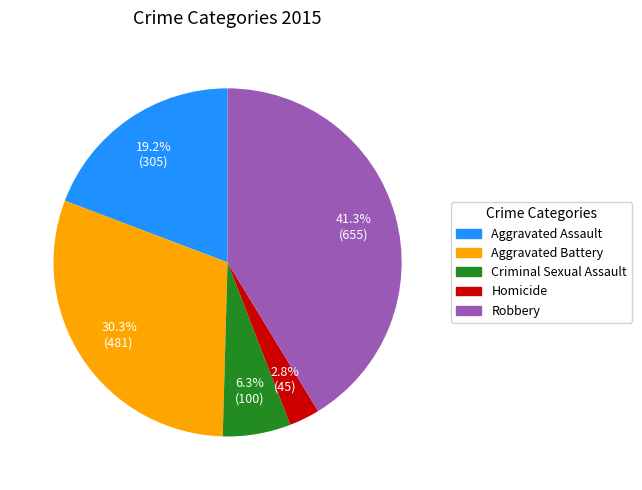

What portion of the pie excludes Aggravated Battery?

69.7%